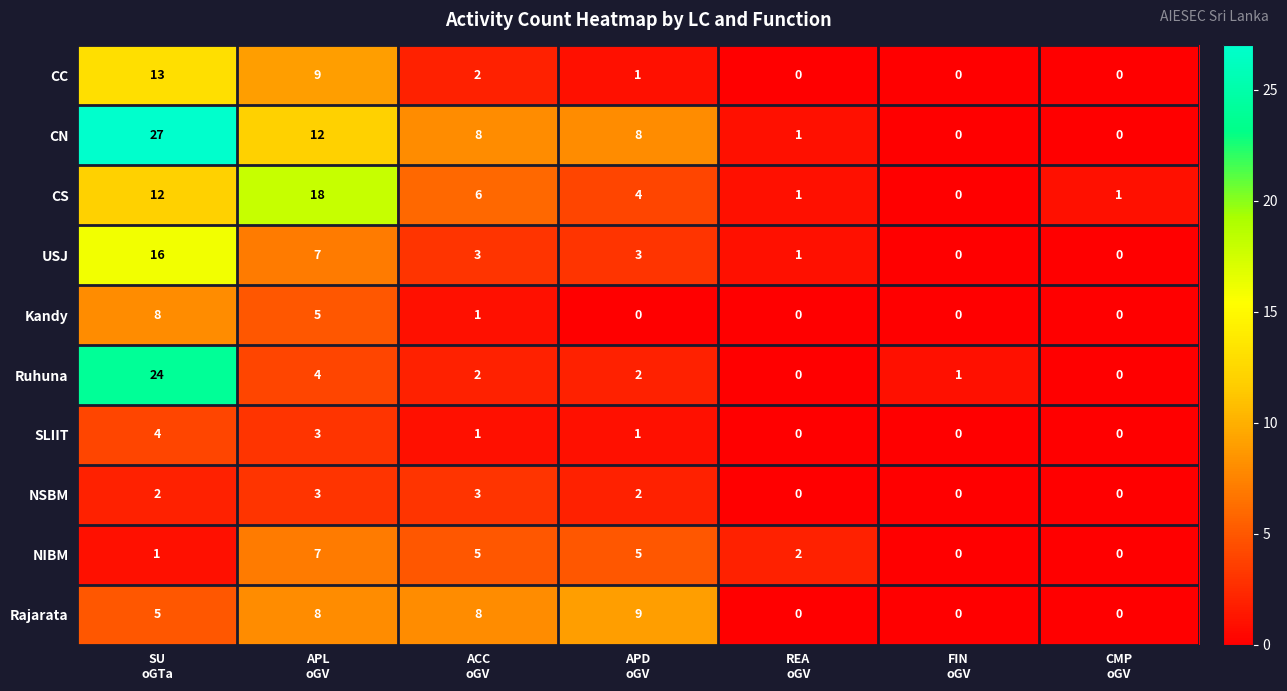

Count the SLIIT values in the range 0 to 3.

6